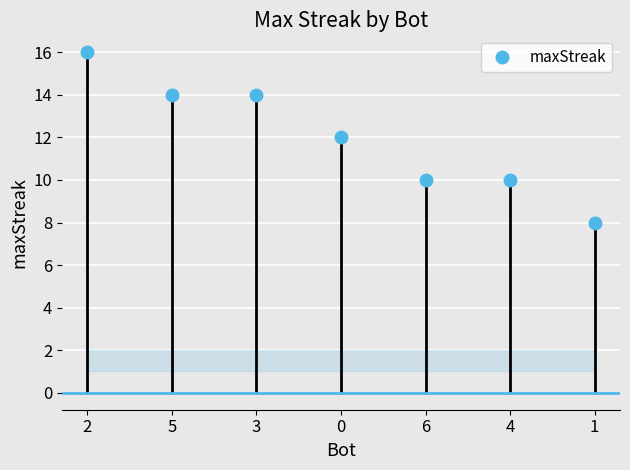

What is the change in value from 0 to 4?

-2